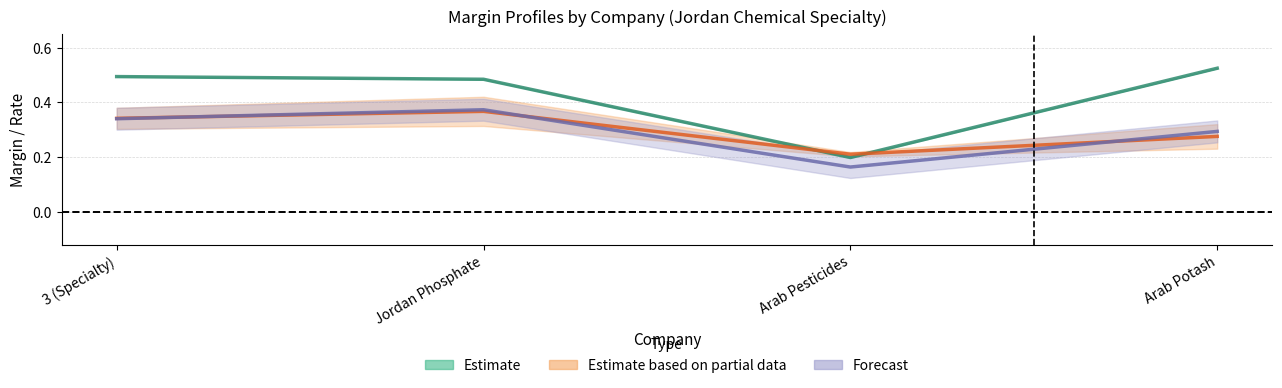

What is the label of the 4th point from the left?

Arab Potash